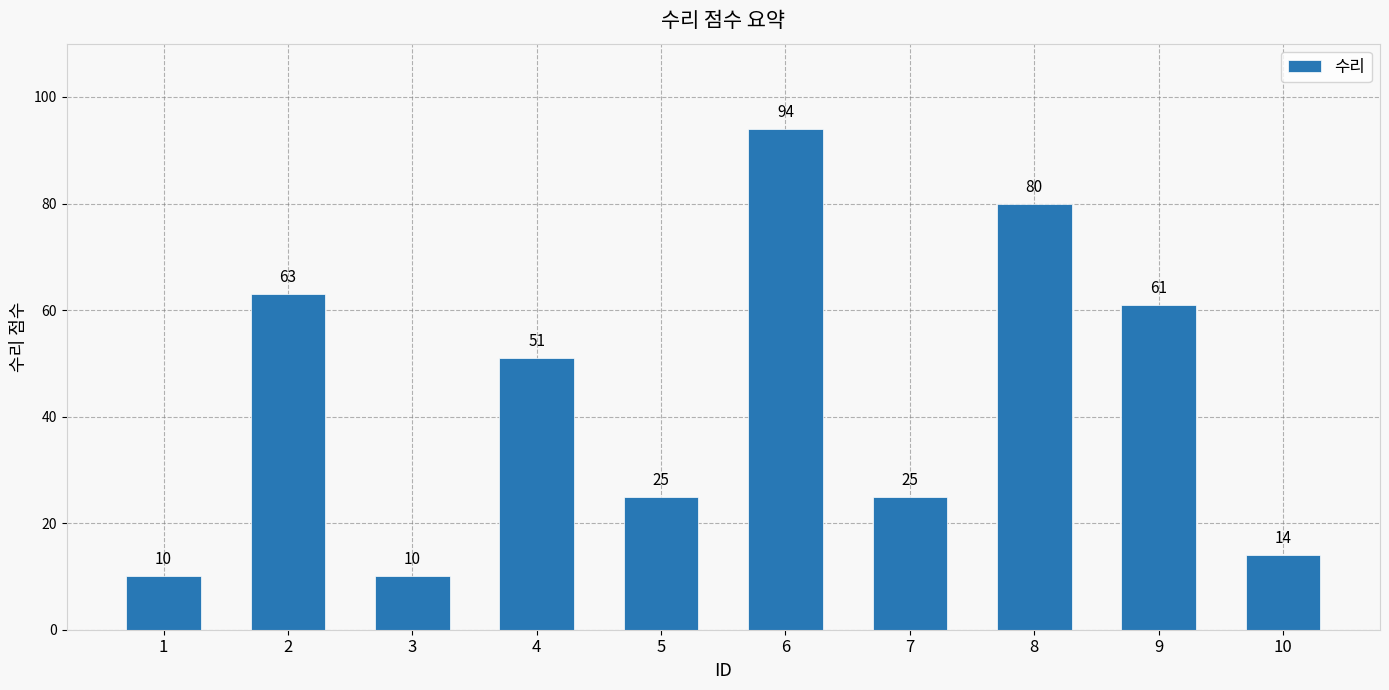

How many data points are less than 51?

5